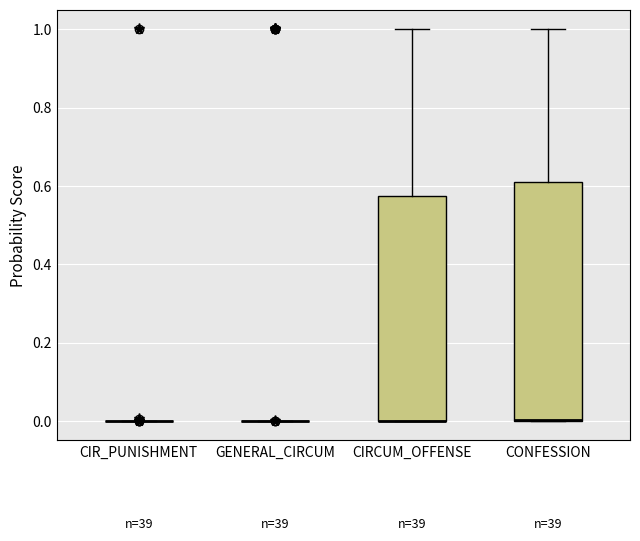

Reading left to right, read every box against the y-axis: the position of its median line, the range the box covers, and the ends of its whiskers. The values are not printed on the chart, so give them approximately, as read against the axis.

CIR_PUNISHMENT: box collapsed to a line at 0.00, whiskers 0.00 to 0.00
GENERAL_CIRCUM: box collapsed to a line at 0.00, whiskers 0.00 to 0.00
CIRCUM_OFFENSE: median 0.00 (drawn on the box's lower edge), box 0.00 to 0.58, whiskers 0.00 to 1.00
CONFESSION: median 0.00 (drawn on the box's lower edge), box 0.00 to 0.60, whiskers 0.00 to 1.00